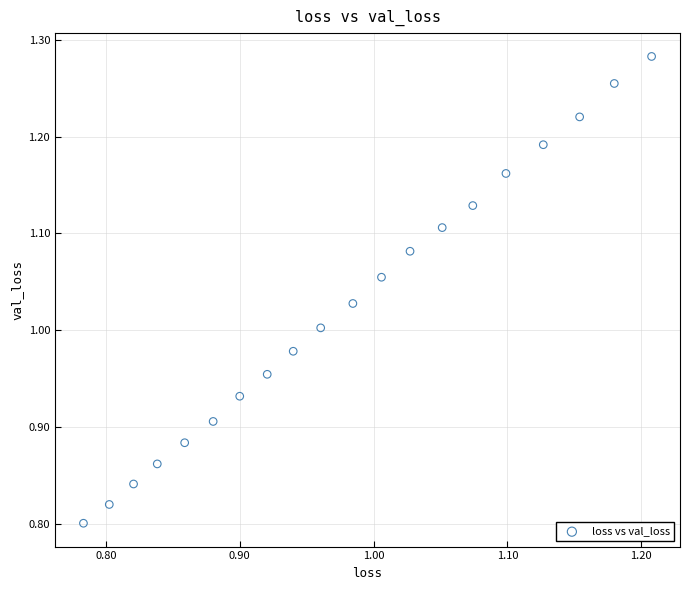

What is the range of X values (max minus min)?

0.4